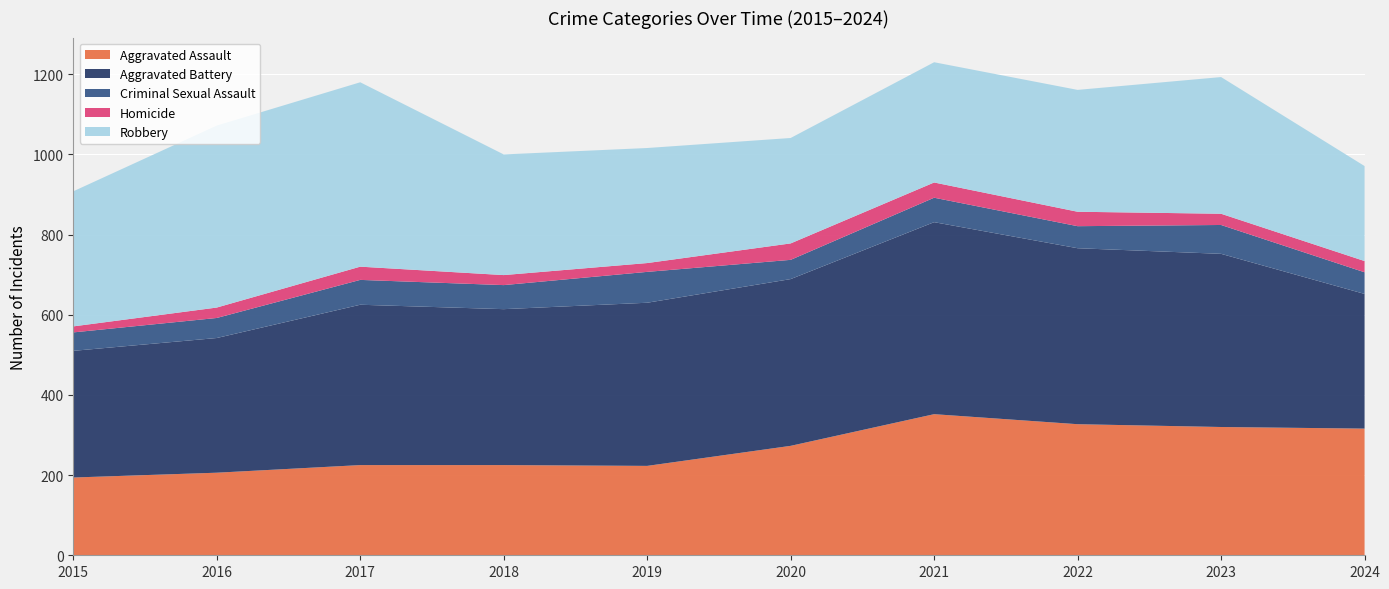

Reading left to right, extract all data points from this chart.

Aggravated Assault: 194	206	225	225	223	273	352	327	320	316
Aggravated Battery: 316	336	400	389	407	416	479	439	432	336
Criminal Sexual Assault: 46	50	62	60	77	48	61	55	72	54
Homicide: 15	26	33	25	22	41	38	36	28	28
Robbery: 337	454	460	301	287	263	300	304	341	237